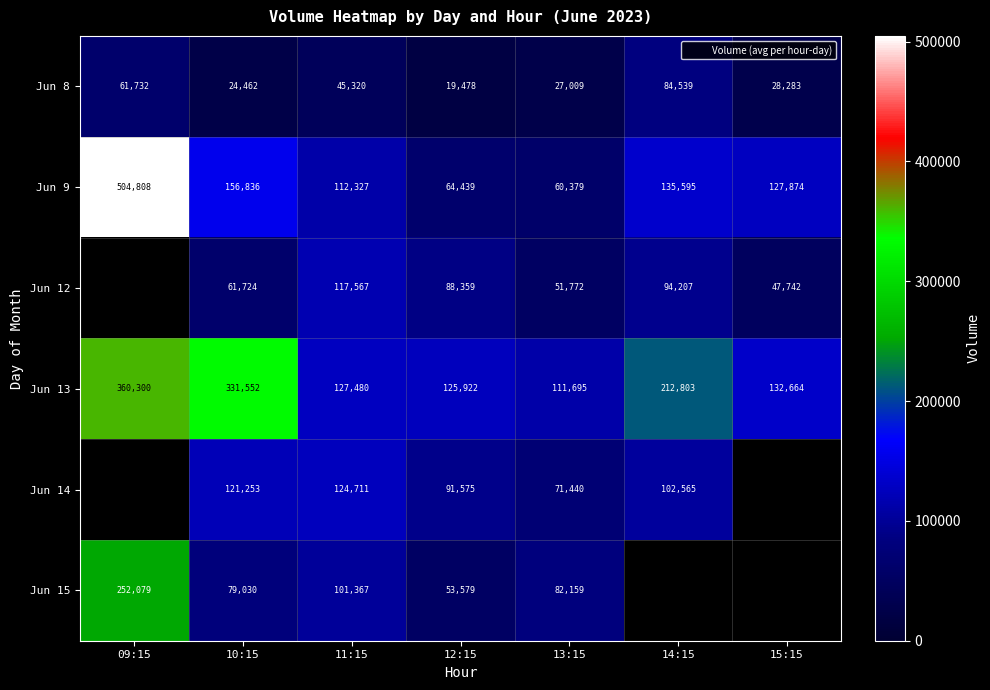

What is the spread (max minus min) of values at 13:15?

84686